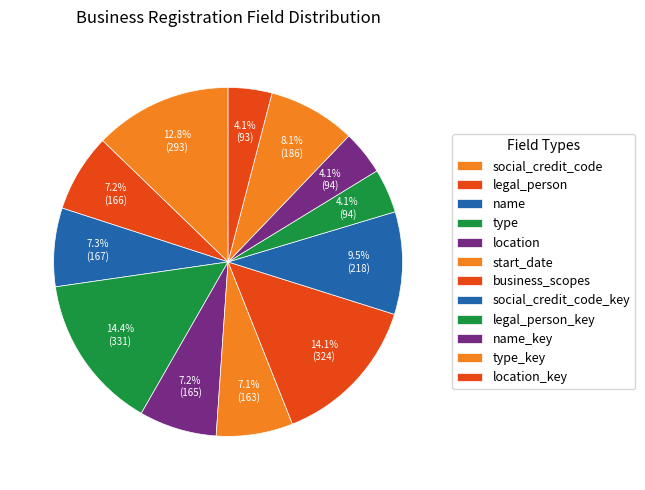

What is the total percentage of social_credit_code and type?

18.5%